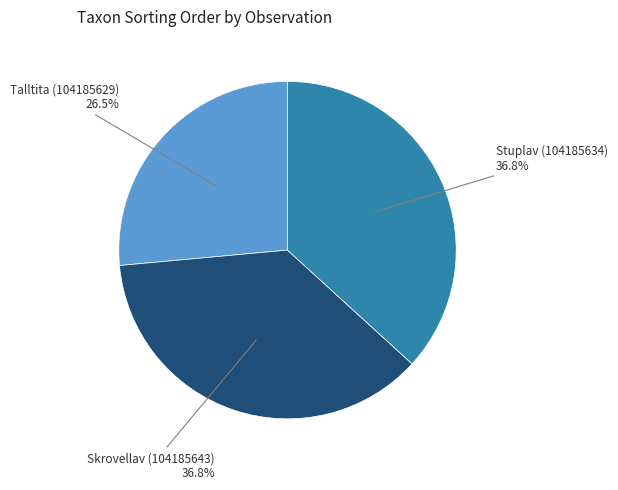

Is there any slice that represents more than half of the pie?

No